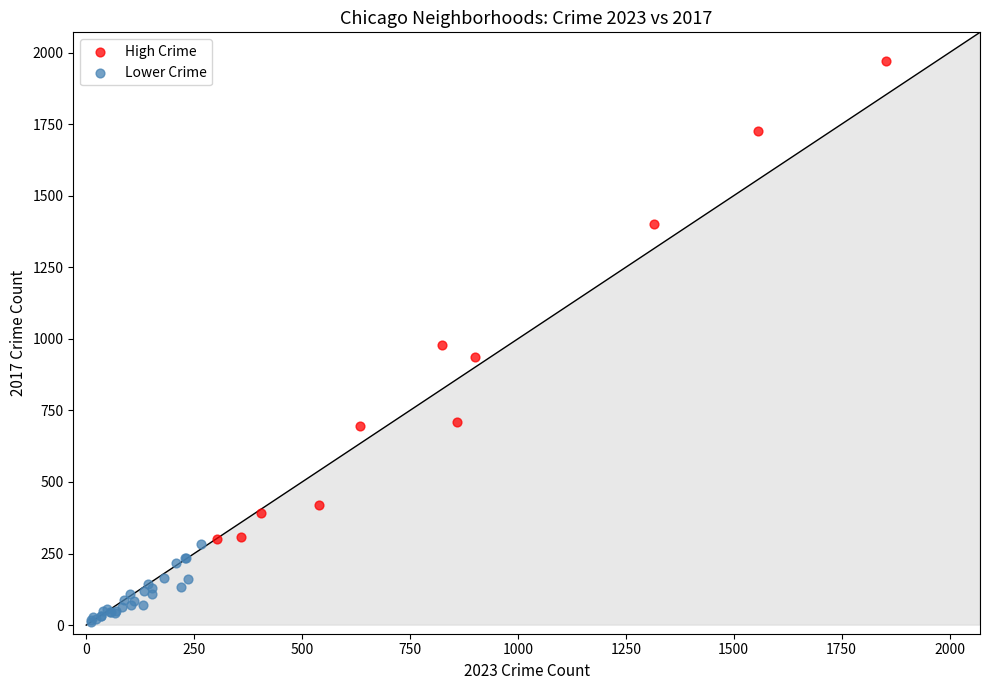

Which series reaches the maximum Y coordinate?

High Crime